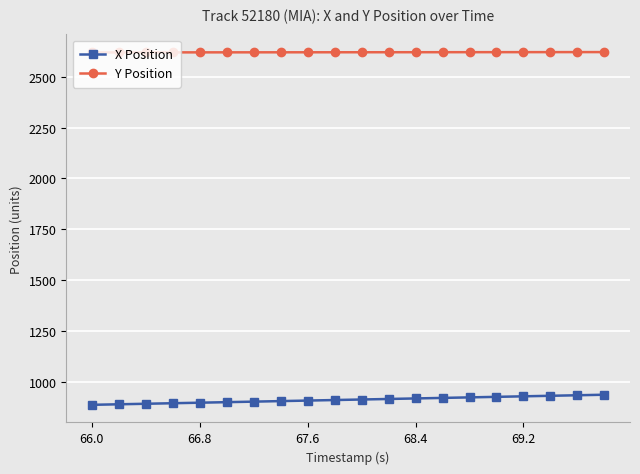

Which series has the largest total across all categories?

Y Position